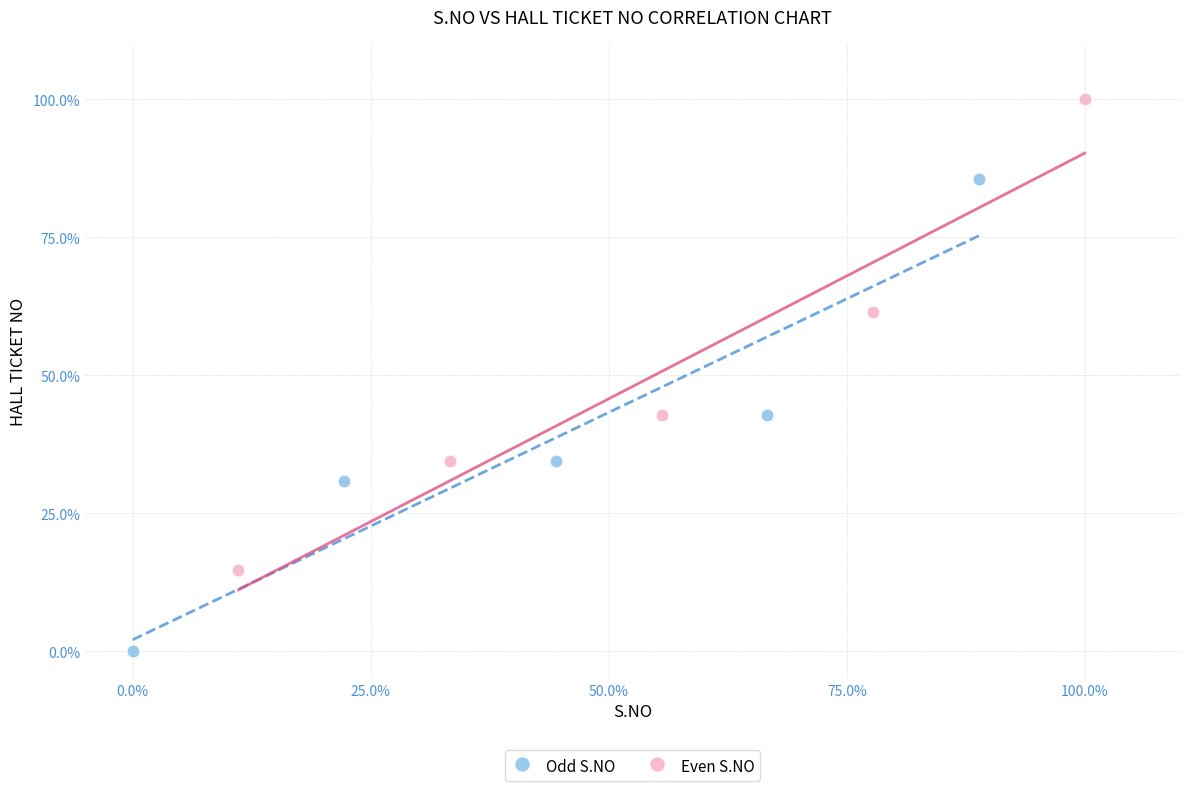

What are all the series names shown in the legend?

Odd S.NO, Even S.NO